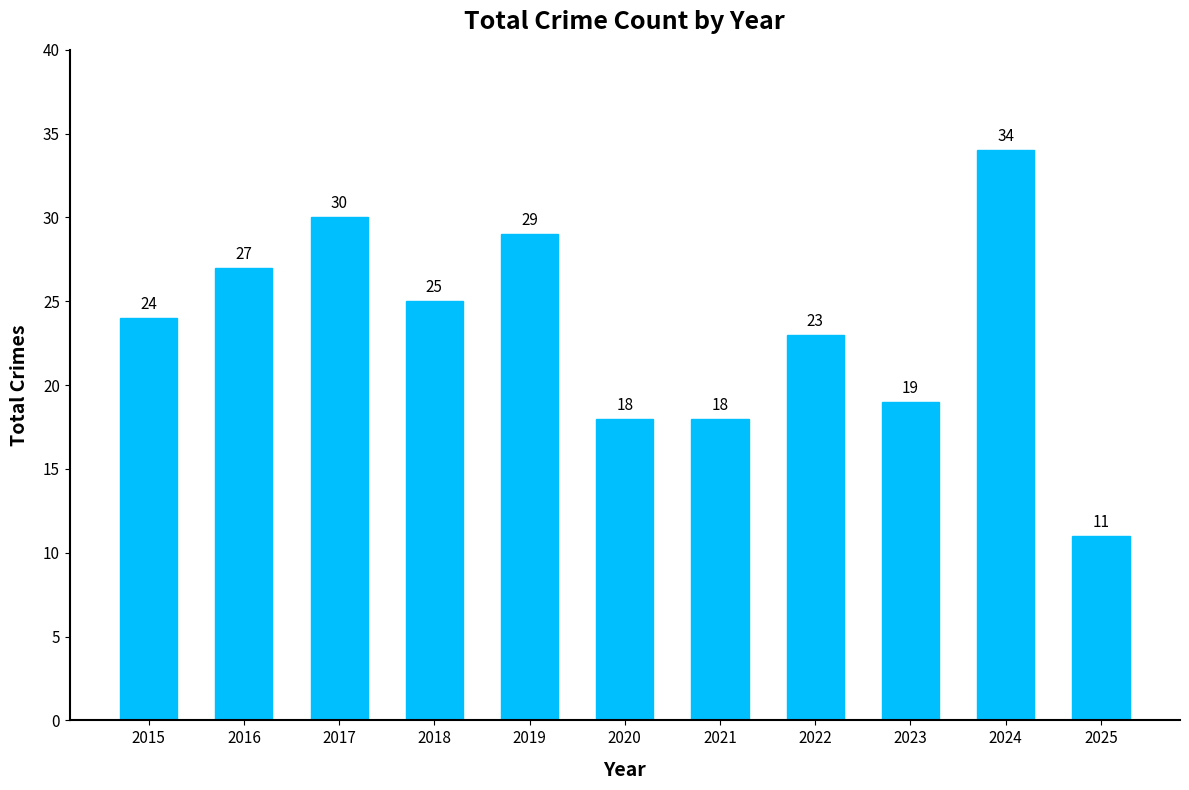

At which category does the chart reach its peak across all series?

2024